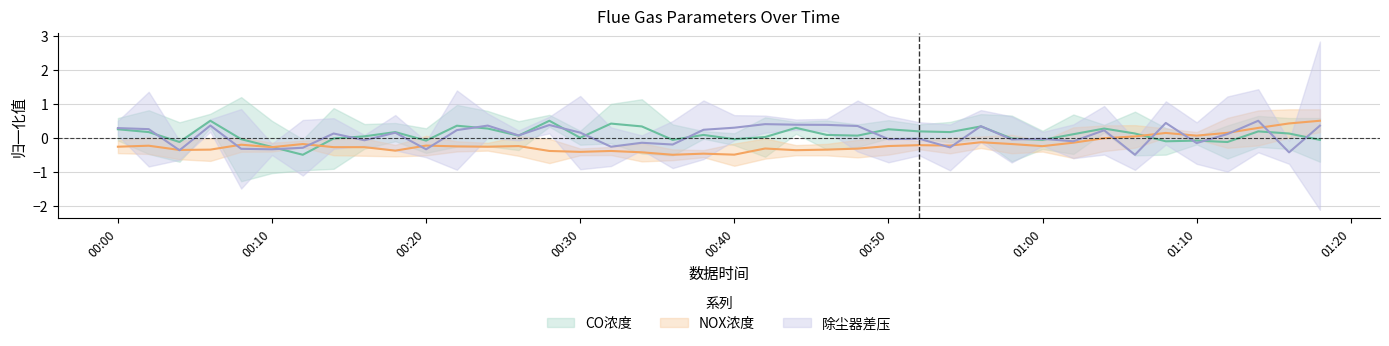

Which series has the largest range (max minus min)?

CO浓度